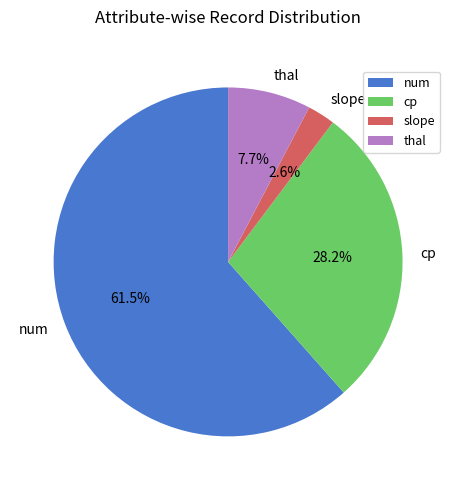

Which category has the smallest portion of the pie?

slope